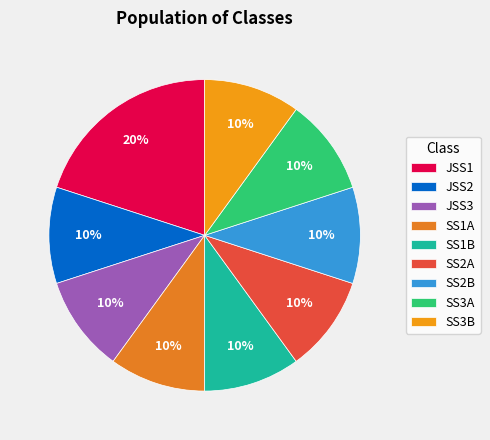

Is SS2A the majority of the pie?

No